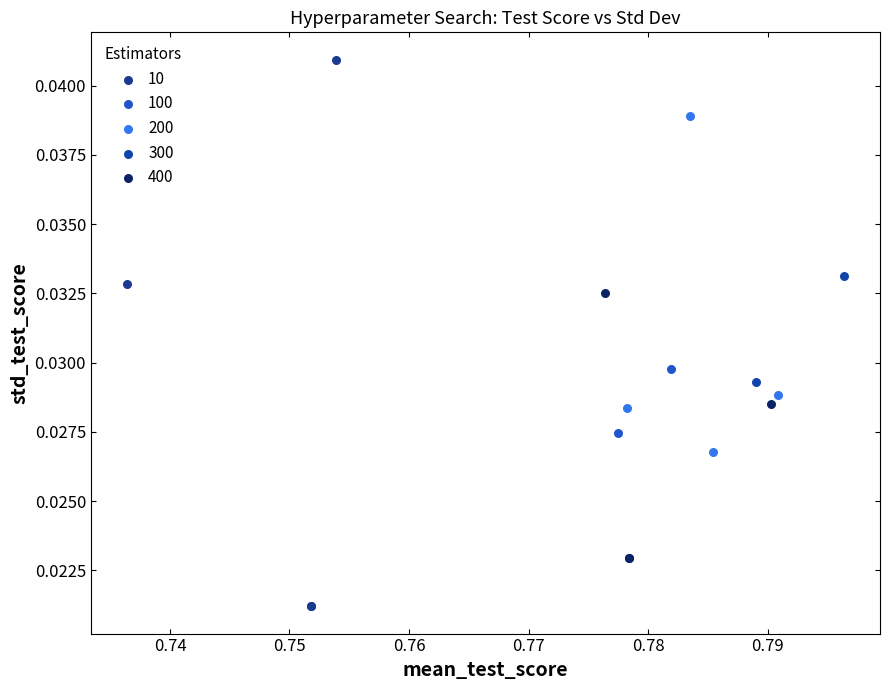

What are all the series names shown in the legend?

10, 100, 200, 300, 400